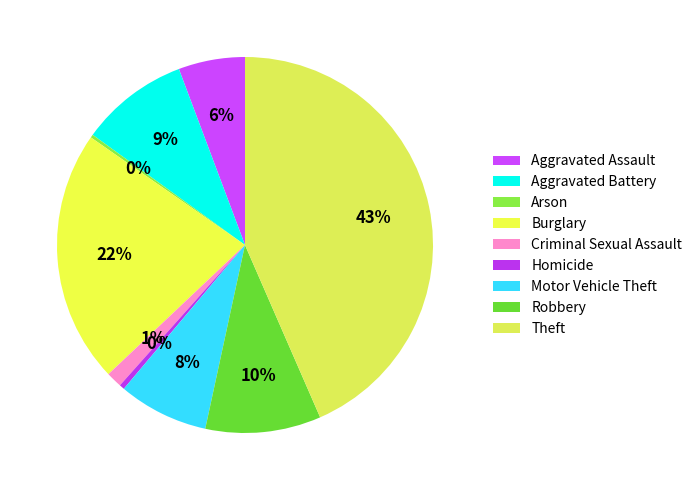

What is the total percentage of Theft and Aggravated Battery?

52.8%